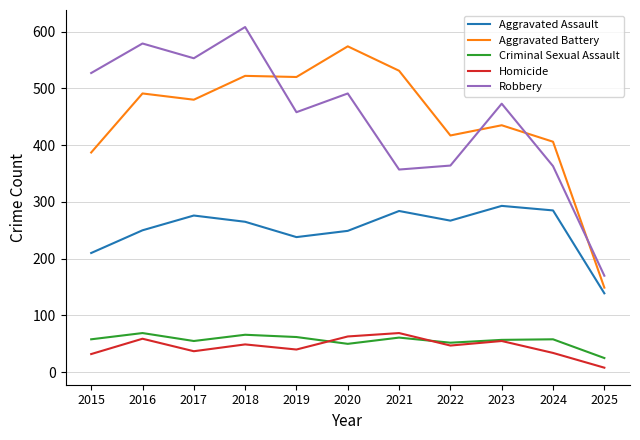

Is the value of Robbery at 2024 greater than the value of Criminal Sexual Assault at 2015?

Yes